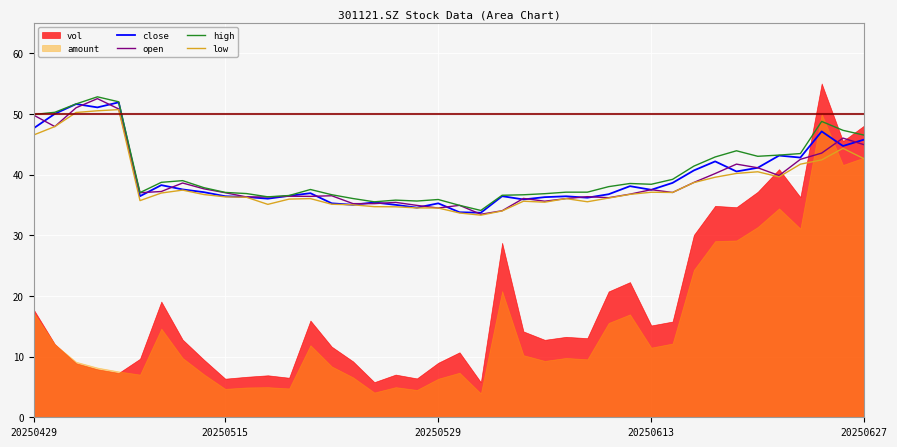

What is the maximum value for high?

52.8